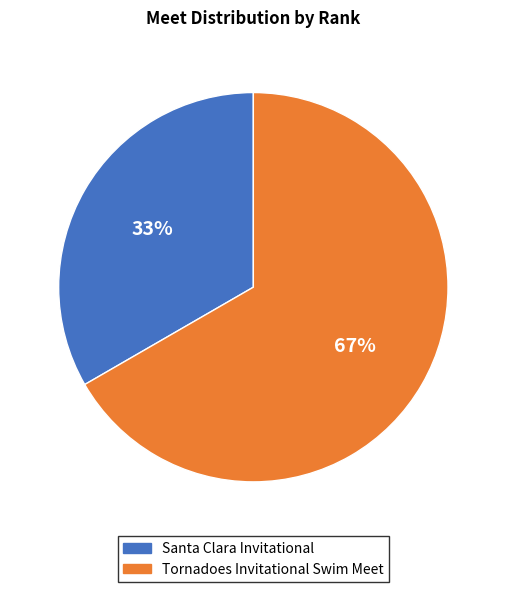

To the nearest percent, what is the combined percentage of Tornadoes Invitational Swim Meet and Santa Clara Invitational?

100%